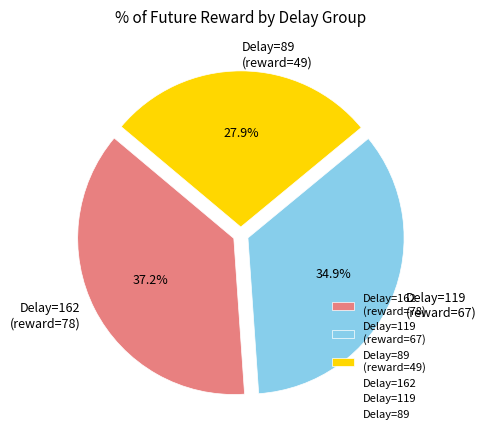

Does Delay=89 (reward=49) account for over 50% of the chart?

No